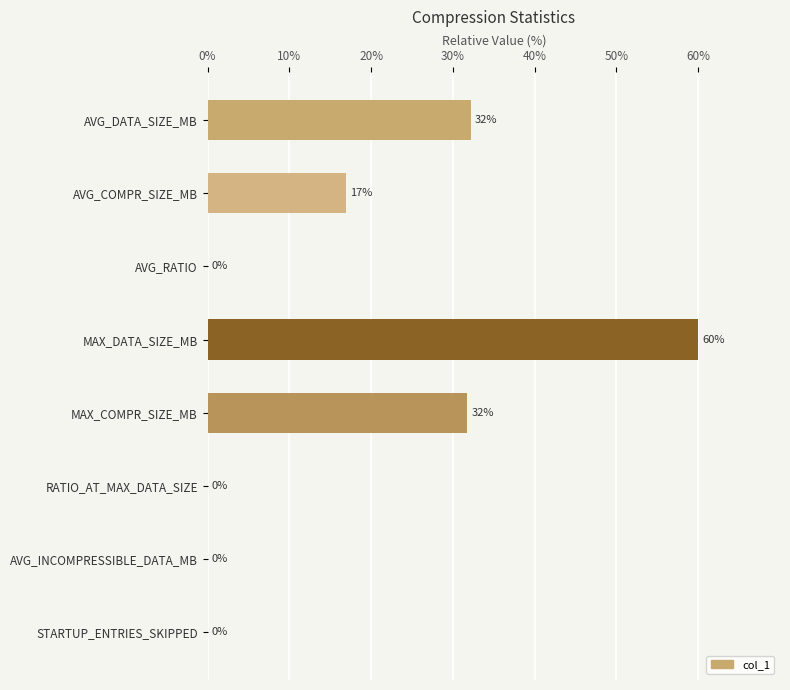

What is the sum of the values at STARTUP_ENTRIES_SKIPPED and AVG_COMPR_SIZE_MB?

17.0